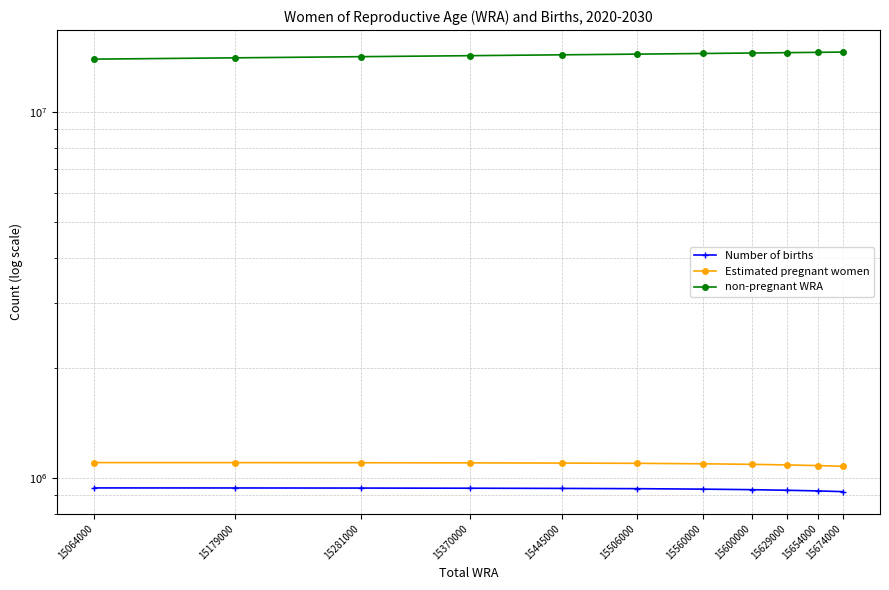

How many data points in non-pregnant WRA are less than 14408834?

5